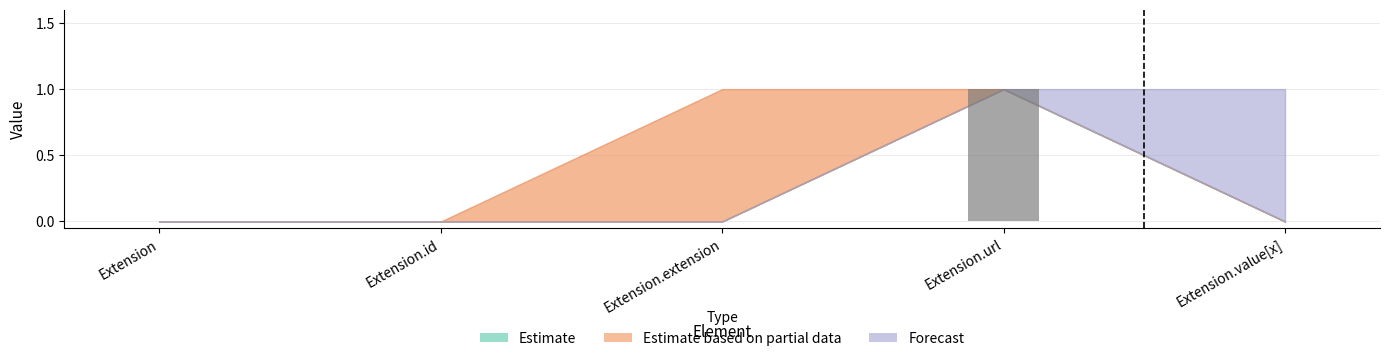

Which has a higher value, Extension.url or Extension.id?

Extension.url